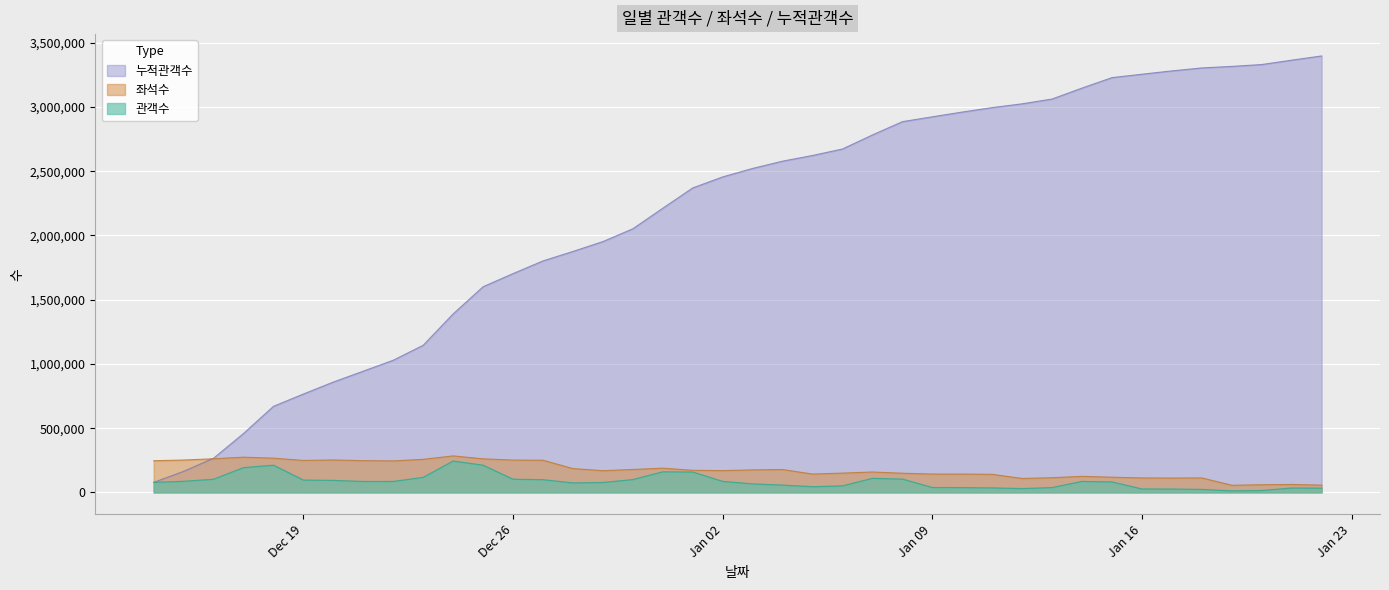

At which label does 좌석수 first exceed 172017?

2005-12-14